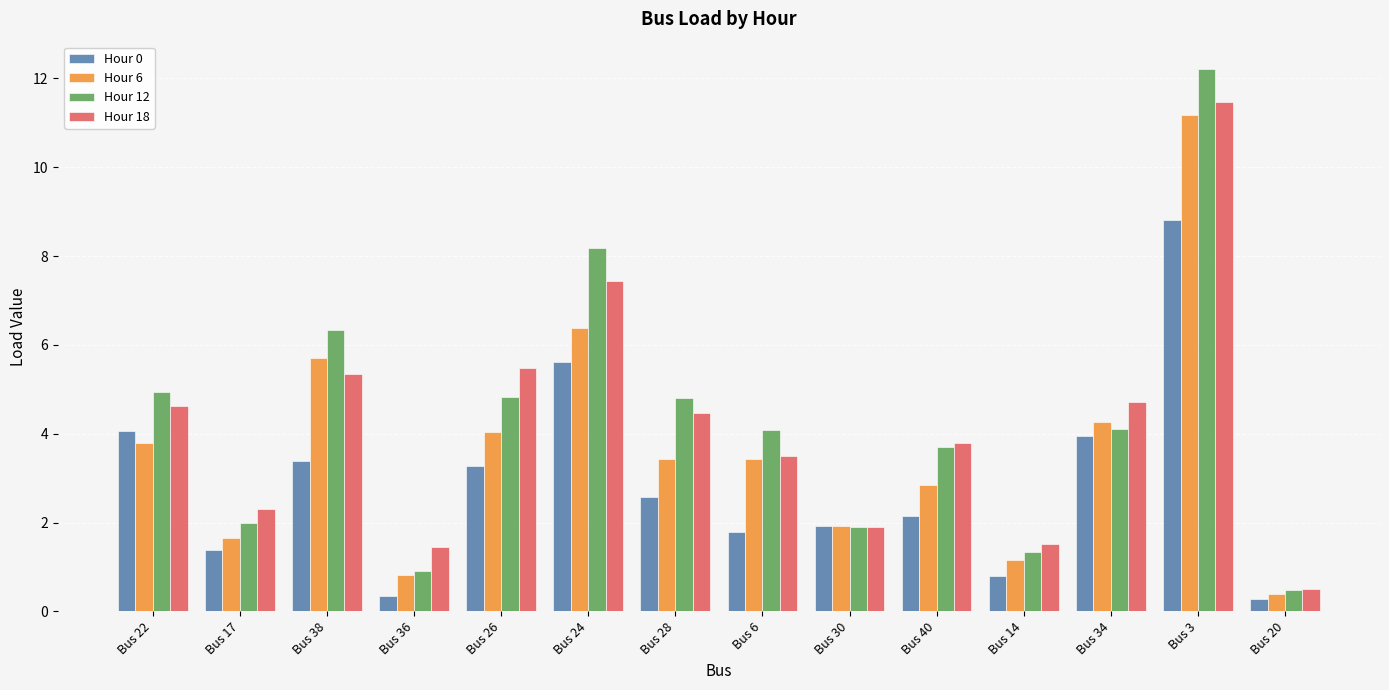

Reading left to right, what are all the values shown in this chart?

Hour 0: 4.1	1.4	3.4	0.3	3.3	5.6	2.6	1.8	1.9	2.1	0.8	4.0	8.8	0.3
Hour 6: 3.8	1.6	5.7	0.8	4.0	6.4	3.4	3.4	1.9	2.8	1.2	4.3	11.2	0.4
Hour 12: 4.9	2.0	6.3	0.9	4.8	8.2	4.8	4.1	1.9	3.7	1.3	4.1	12.2	0.5
Hour 18: 4.6	2.3	5.4	1.4	5.5	7.4	4.5	3.5	1.9	3.8	1.5	4.7	11.5	0.5